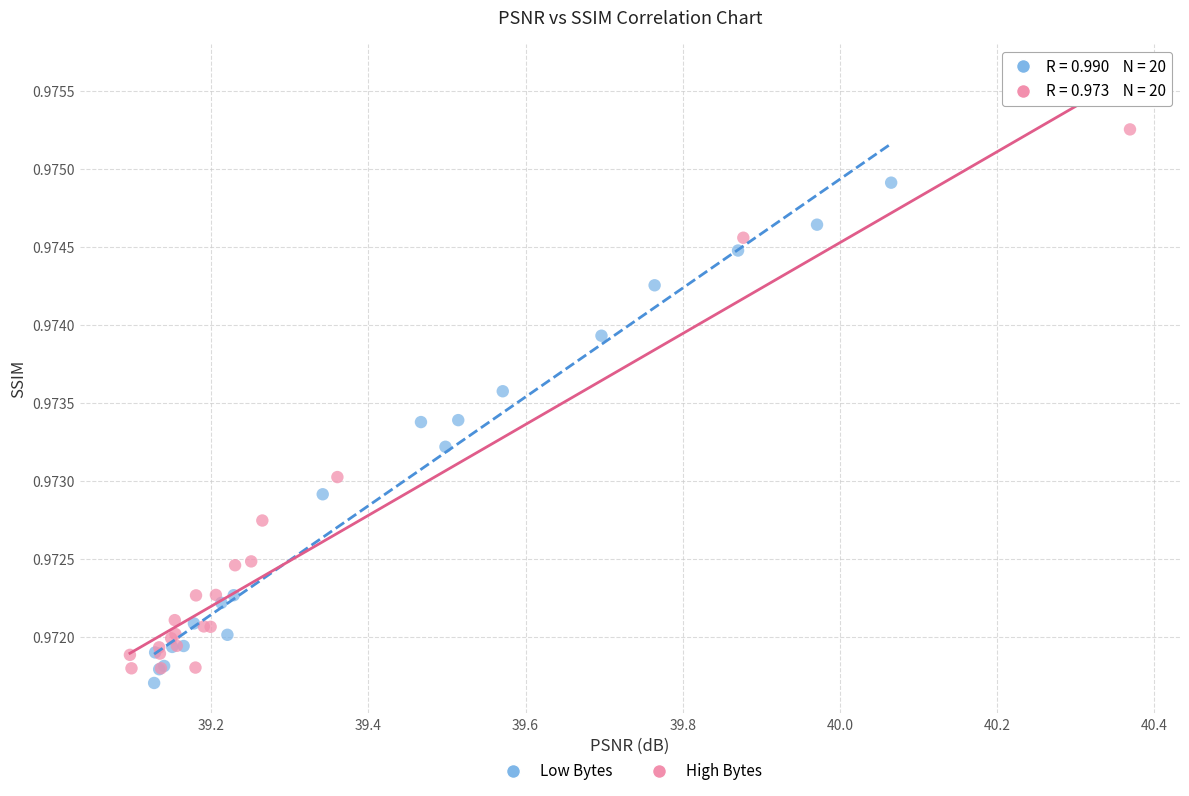

Which series has the widest spread of Y values?

High Bytes